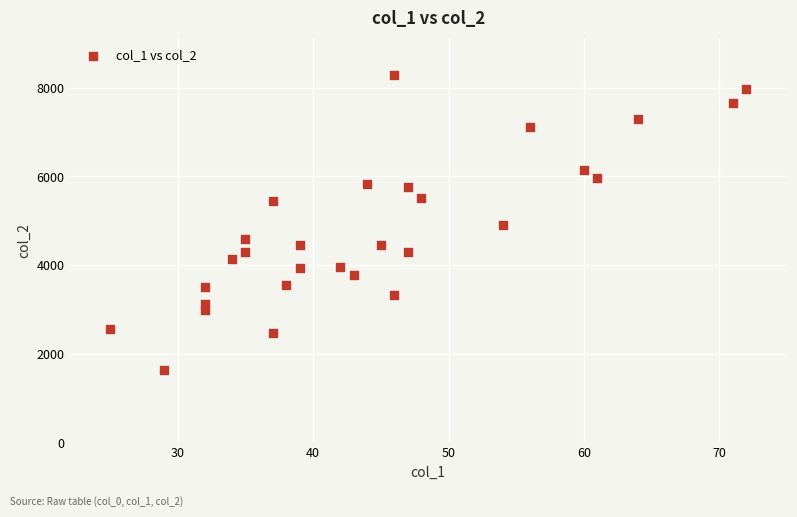

What is the range of X values (max minus min)?

47